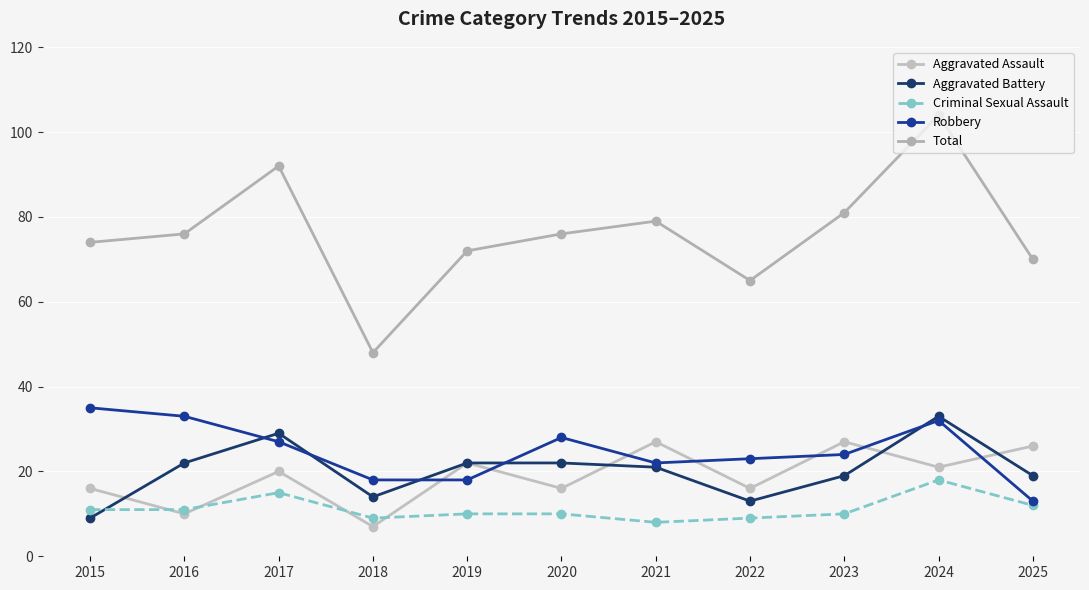

Reading right to left, transcribe all the data shown in this chart.

Aggravated Assault: 26	21	27	16	27	16	22	7	20	10	16
Aggravated Battery: 19	33	19	13	21	22	22	14	29	22	9
Criminal Sexual Assault: 12	18	10	9	8	10	10	9	15	11	11
Robbery: 13	32	24	23	22	28	18	18	27	33	35
Total: 70	104	81	65	79	76	72	48	92	76	74